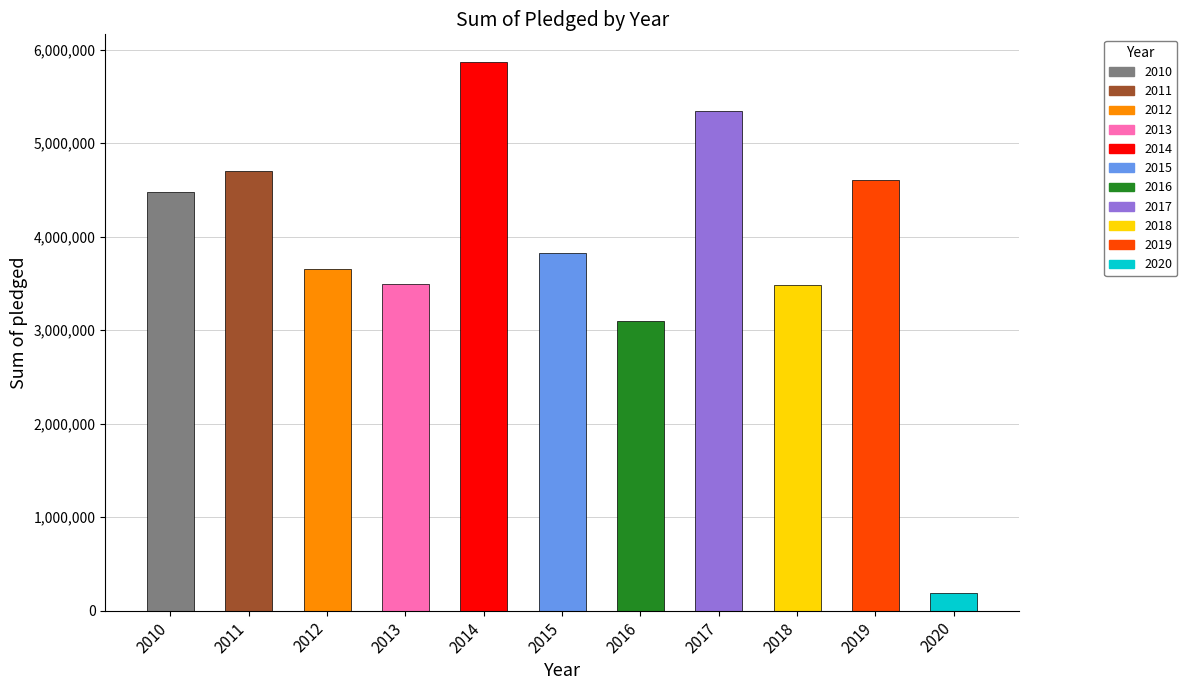

Which has a higher value, 2020 or 2018?

2018